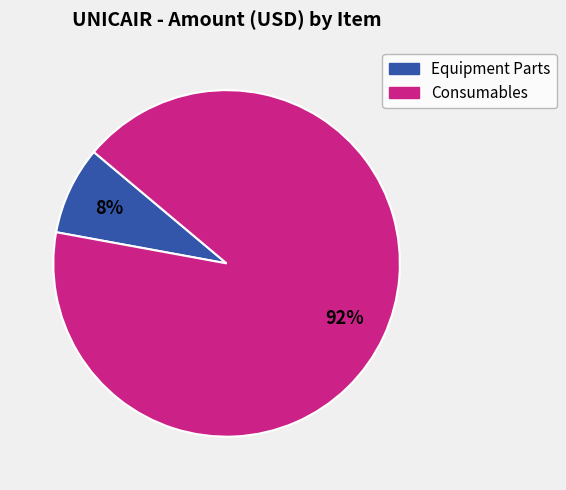

Is there any slice that represents more than half of the pie?

Yes